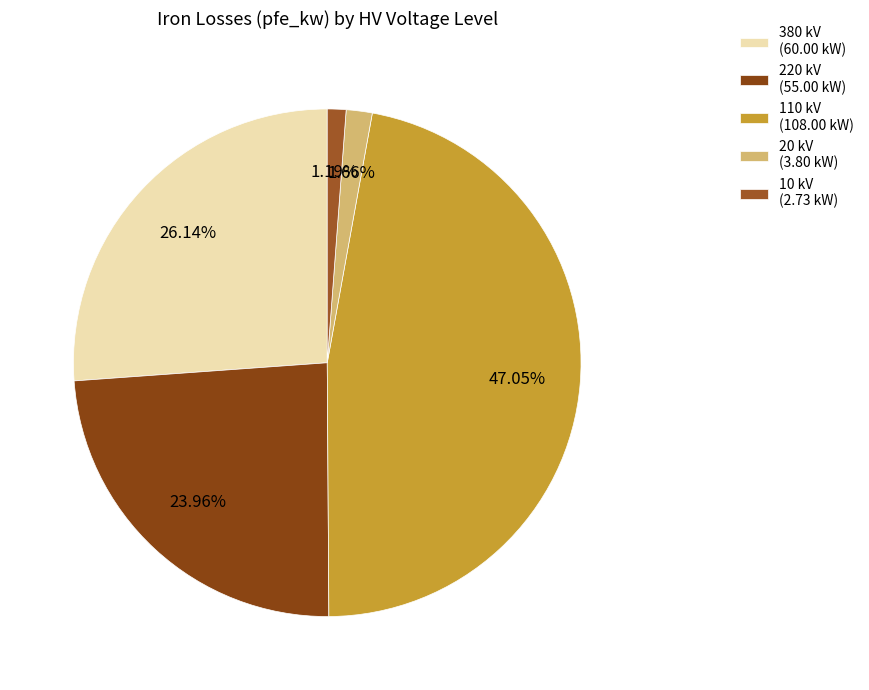

Between 380 and 110, which is larger?

110